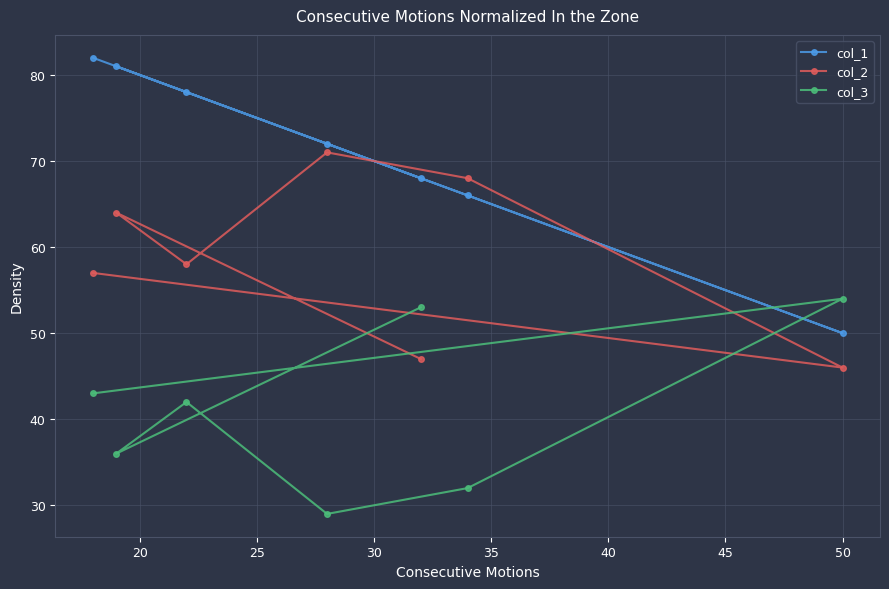

What is the sum of all col_2 values?

411